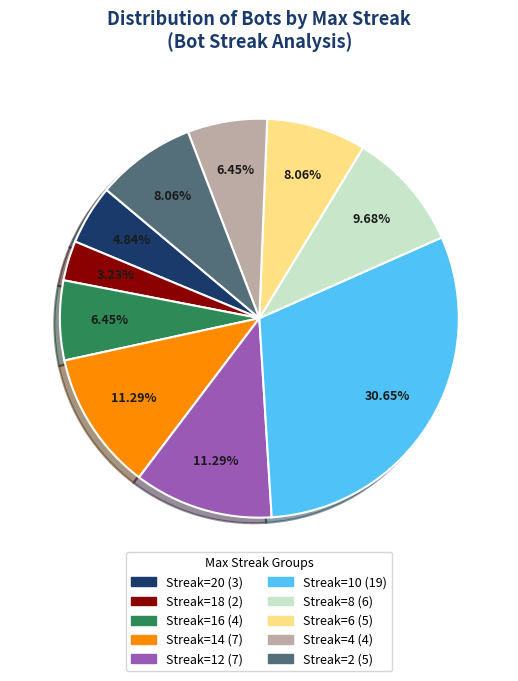

To the nearest percent, what is the average slice percentage?

10%